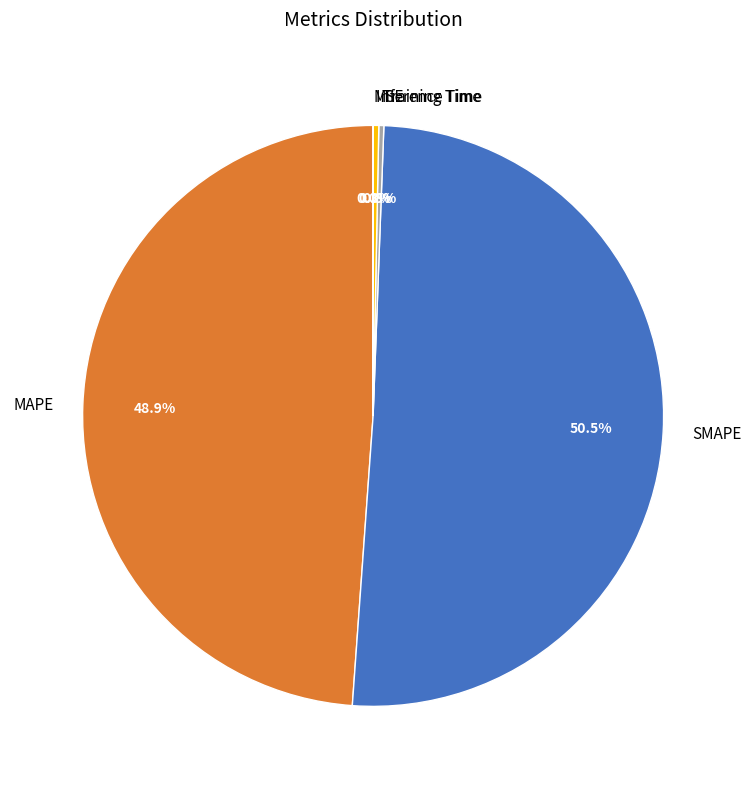

Is MAPE the majority of the pie?

No